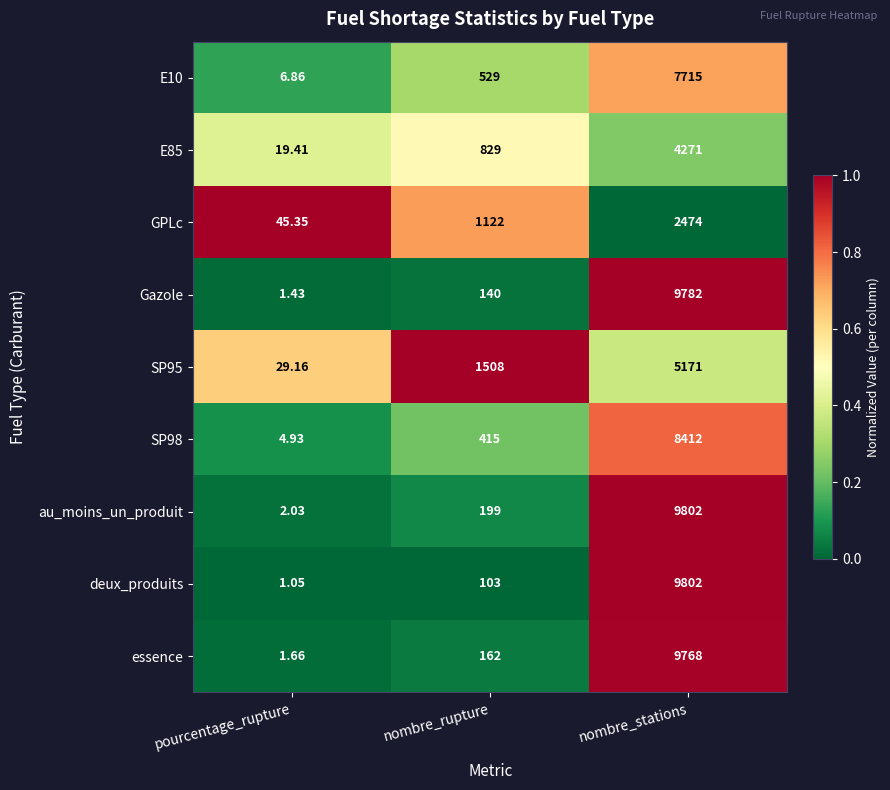

At which category does the chart reach its peak across all series?

nombre_stations